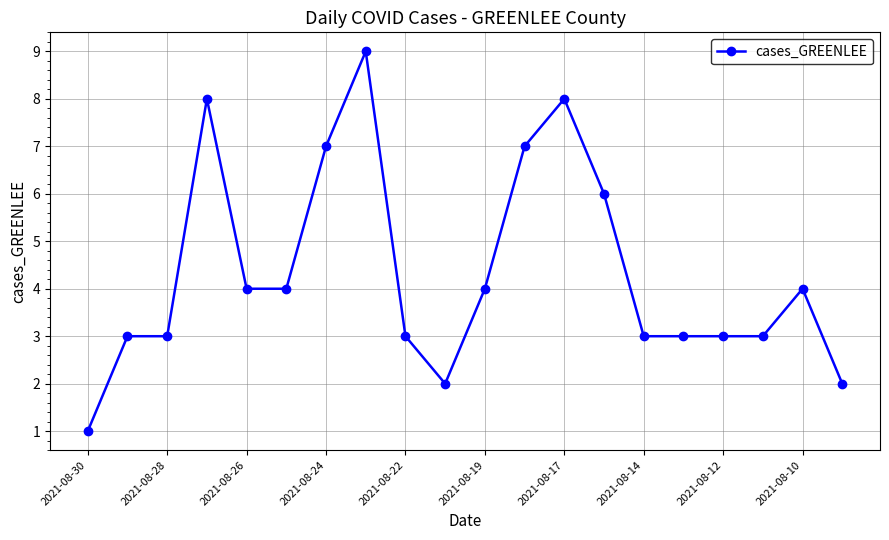

What is the value of the 11th point from the left?

4